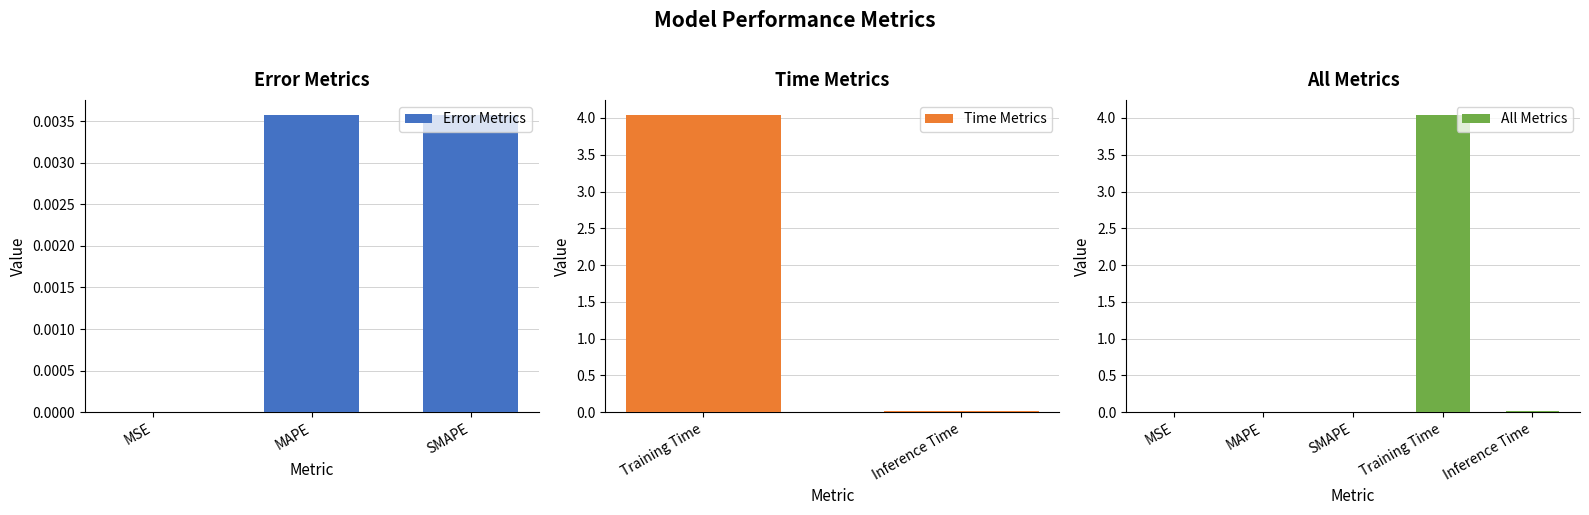

List the labels in order of value, smallest first.

MSE, MAPE, SMAPE, Inference Time, Training Time